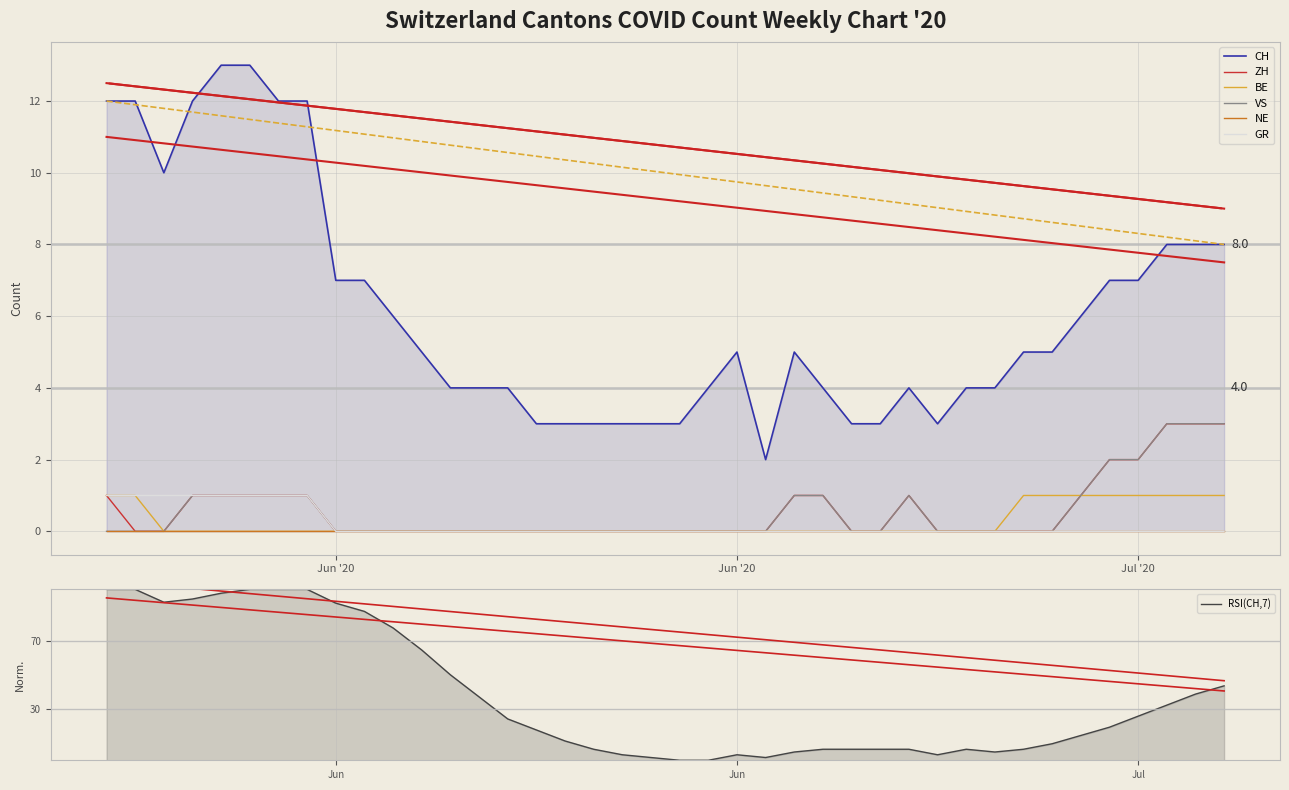

True or false: BE and CH cross at least once.

False